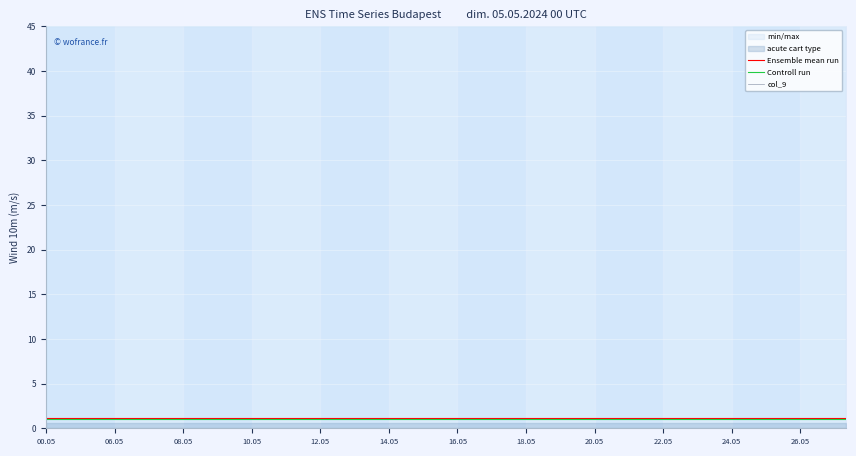

At which label does Controll run reach its peak?

00.05